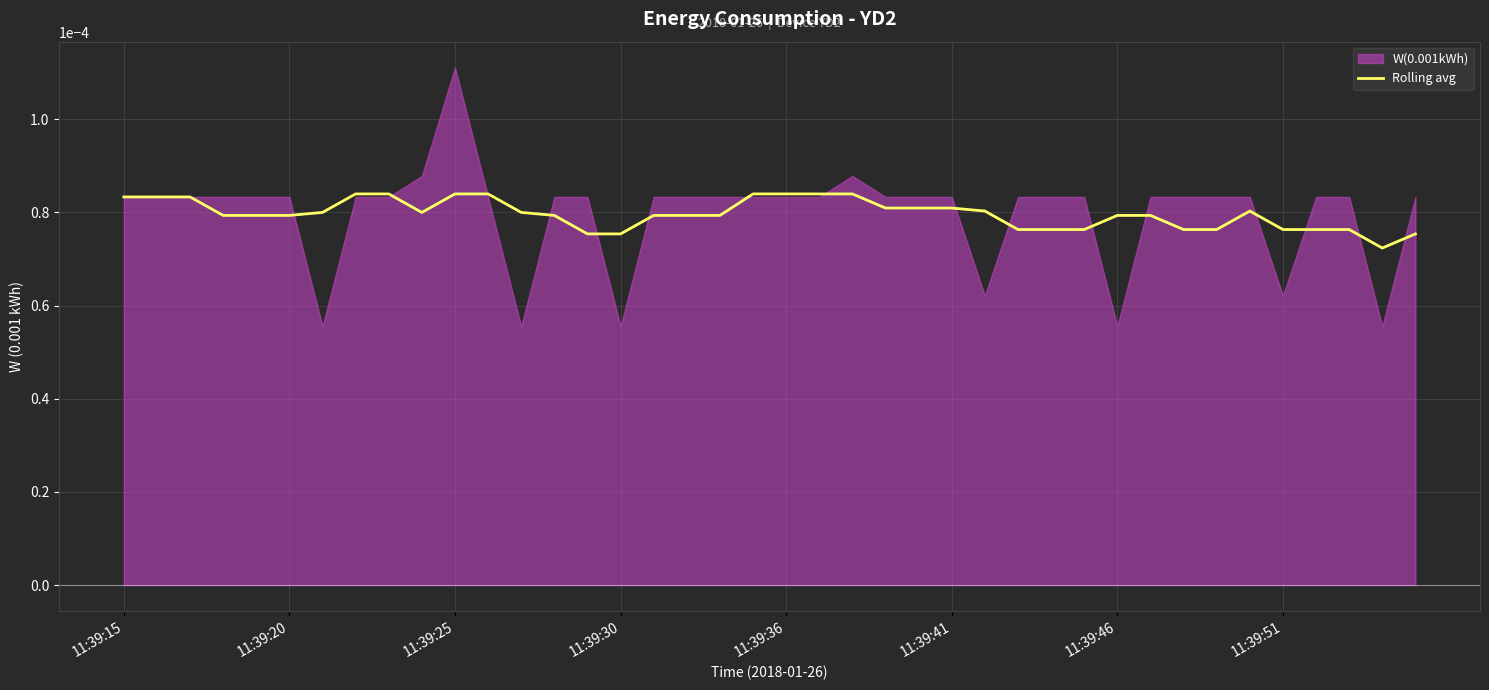

Is it true that the value at 16 is 0.0?

False